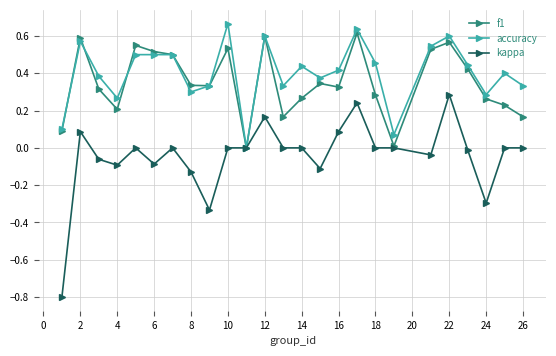

True or false: accuracy has more than 0 interior local peaks.

True